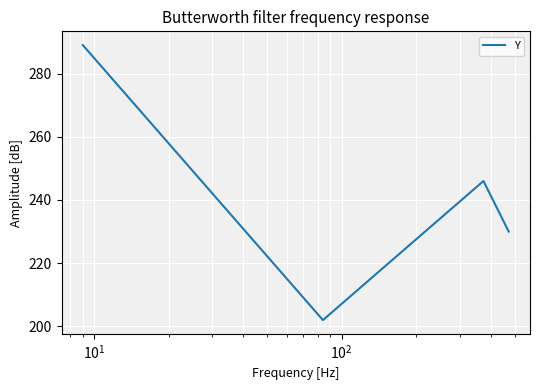

What is the smallest value displayed?

202